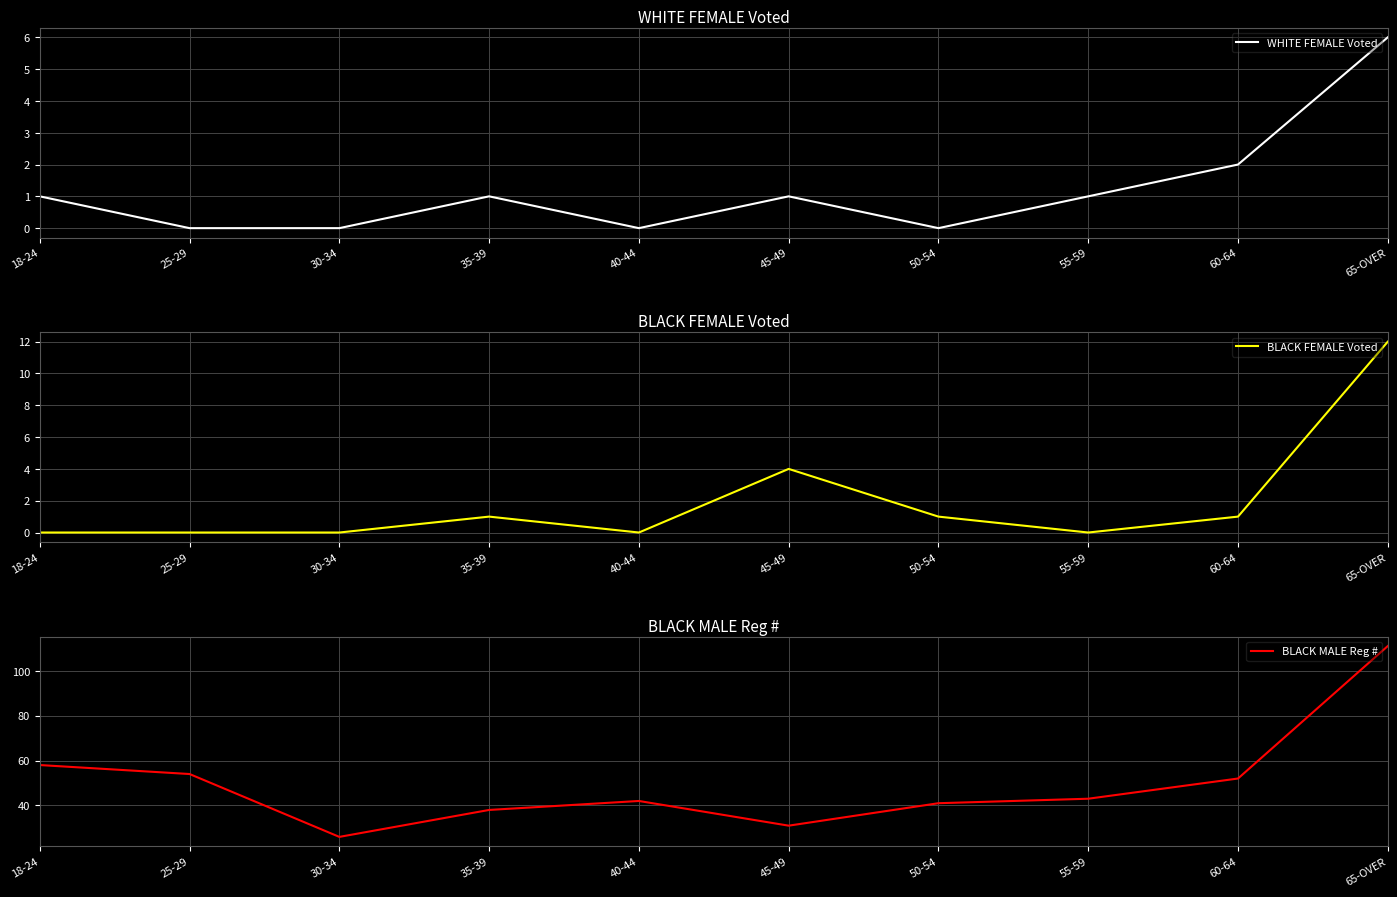

How many values in the BLACK FEMALE Voted series exceed 1?

2